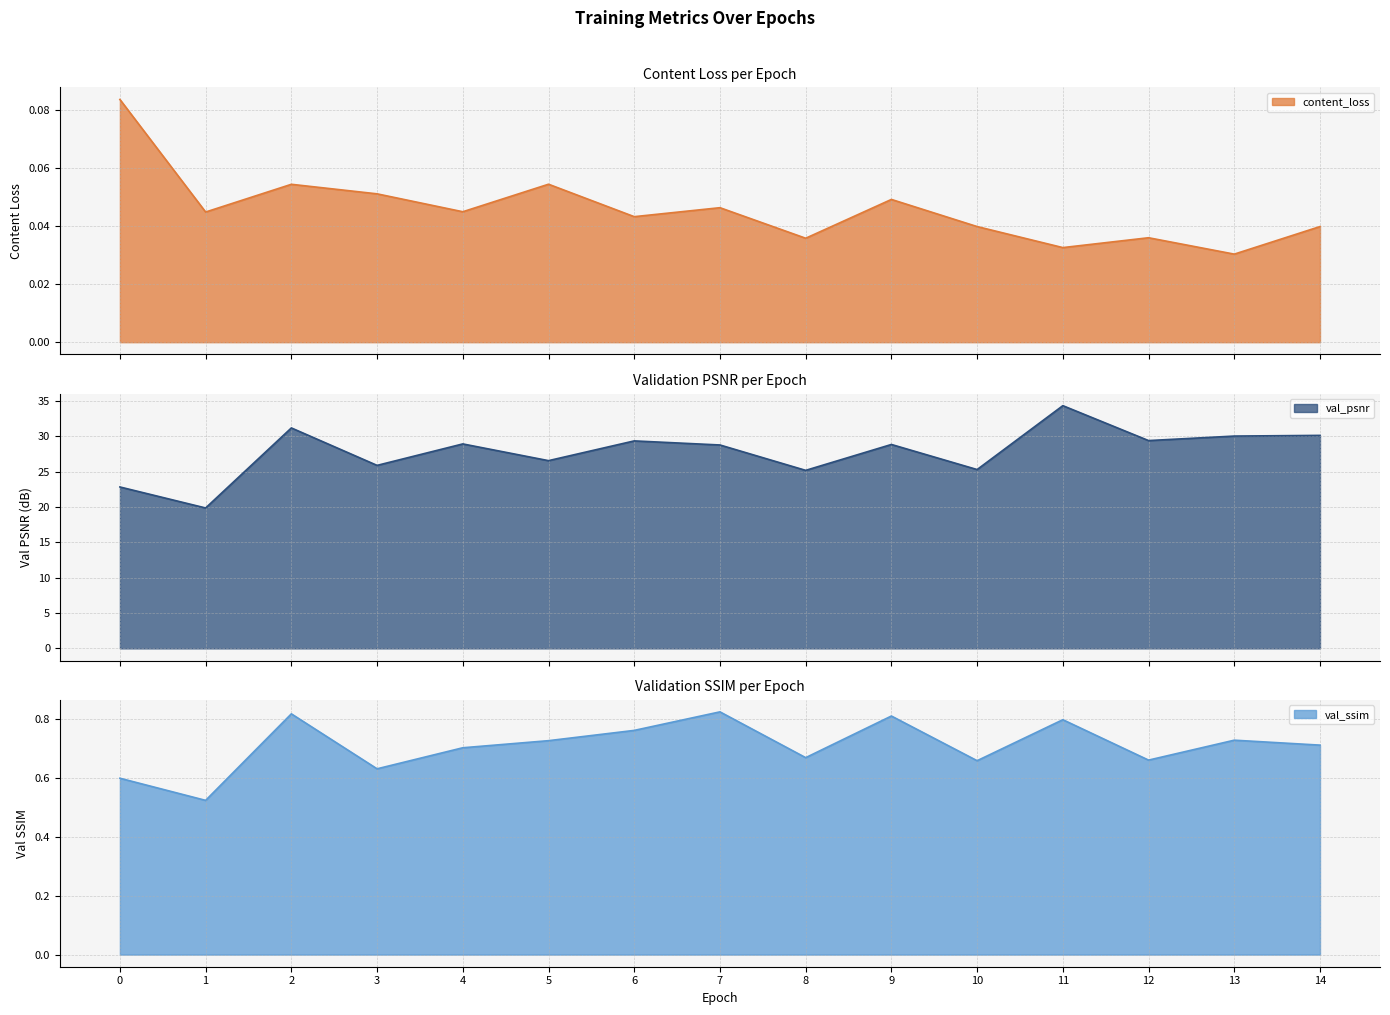

What is the lowest value of the val_ssim series?

0.5